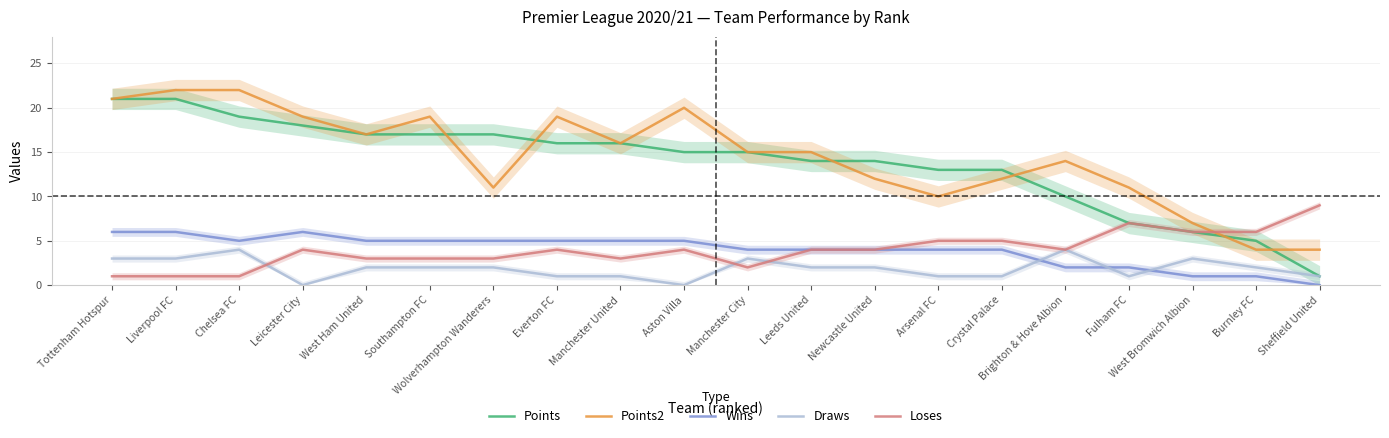

What is the difference between the maximum and minimum values in the Points series?

20